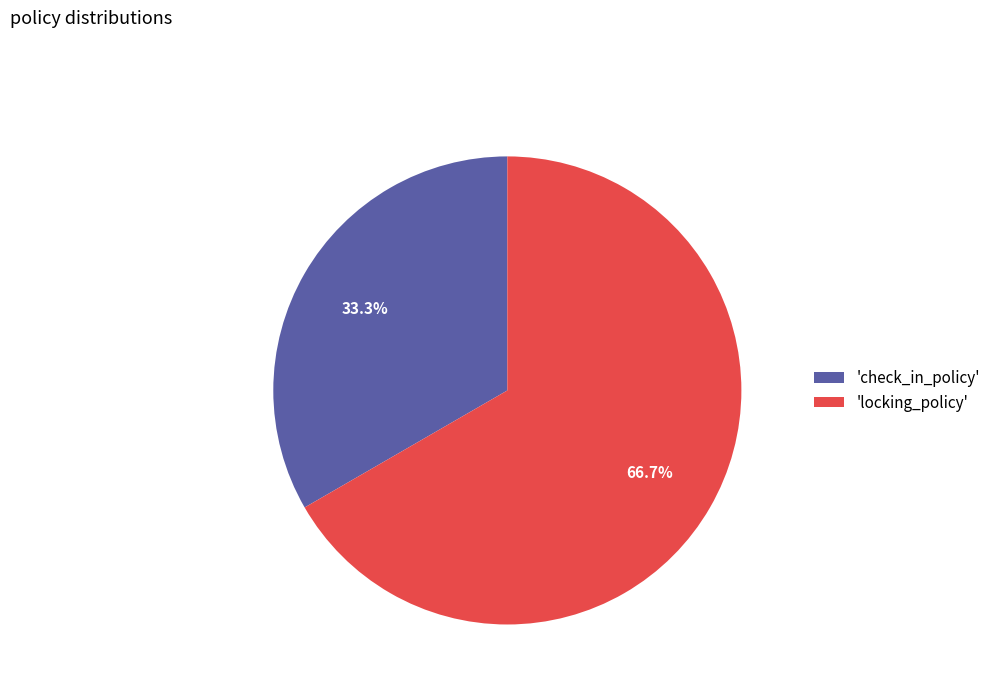

Is the sum of 'locking_policy' and 'check_in_policy' greater than half?

Yes